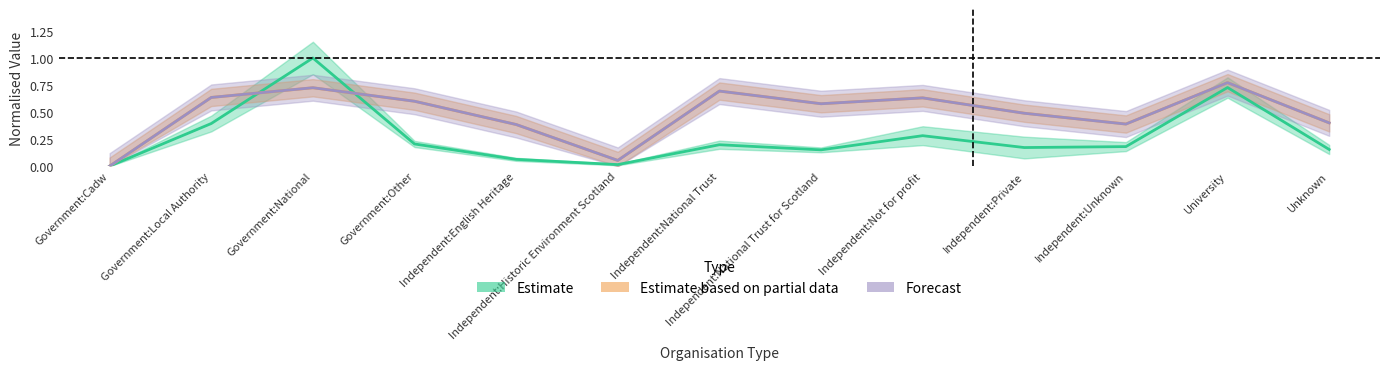

Reading left to right, what are all the values shown in this chart?

Estimate: Government:Cadw=0.0	Government:Local Authority=0.4	Government:National=1.0	Government:Other=0.2	Independent:English Heritage=0.1	Independent:Historic Environment Scotland=0.0	Independent:National Trust=0.2	Independent:National Trust for Scotland=0.2	Independent:Not for profit=0.3	Independent:Private=0.2	Independent:Unknown=0.2	University=0.7	Unknown=0.2
Estimate based on partial data: Government:Cadw=0.0	Government:Local Authority=0.6	Government:National=0.7	Government:Other=0.6	Independent:English Heritage=0.4	Independent:Historic Environment Scotland=0.1	Independent:National Trust=0.7	Independent:National Trust for Scotland=0.6	Independent:Not for profit=0.6	Independent:Private=0.5	Independent:Unknown=0.4	University=0.8	Unknown=0.4
Forecast: Government:Cadw=0.0	Government:Local Authority=0.6	Government:National=0.7	Government:Other=0.6	Independent:English Heritage=0.4	Independent:Historic Environment Scotland=0.1	Independent:National Trust=0.7	Independent:National Trust for Scotland=0.6	Independent:Not for profit=0.6	Independent:Private=0.5	Independent:Unknown=0.4	University=0.8	Unknown=0.4